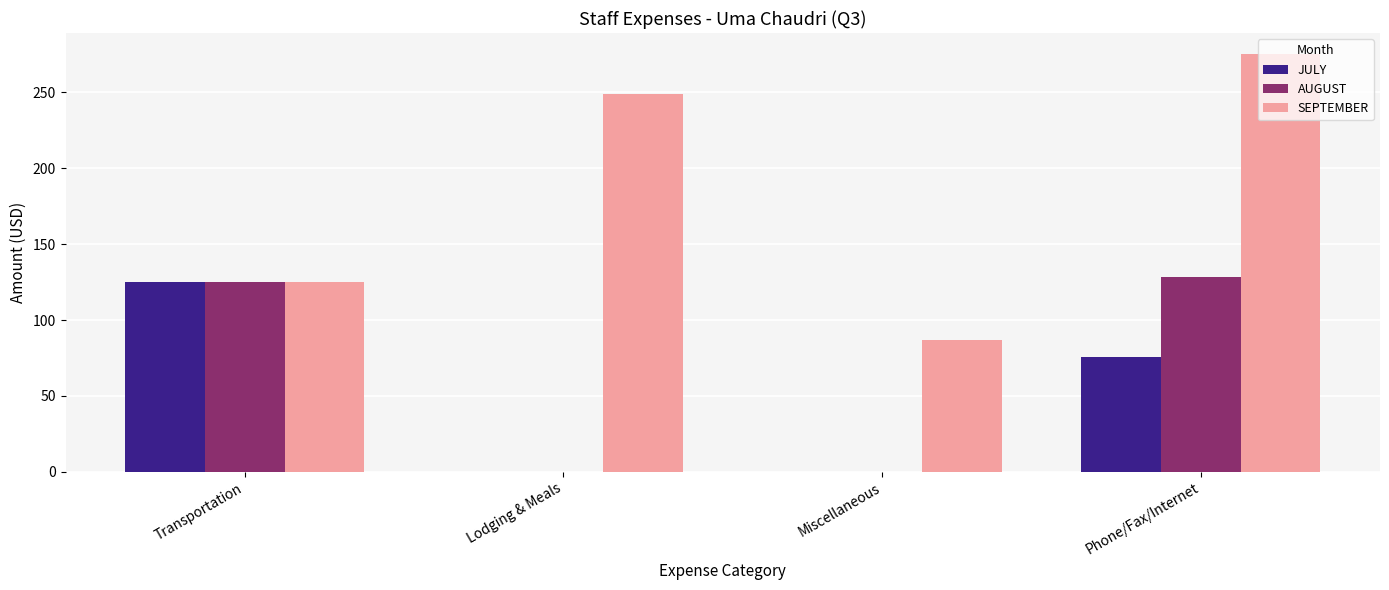

What is the total value across all series at Phone/Fax/Internet?

479.4